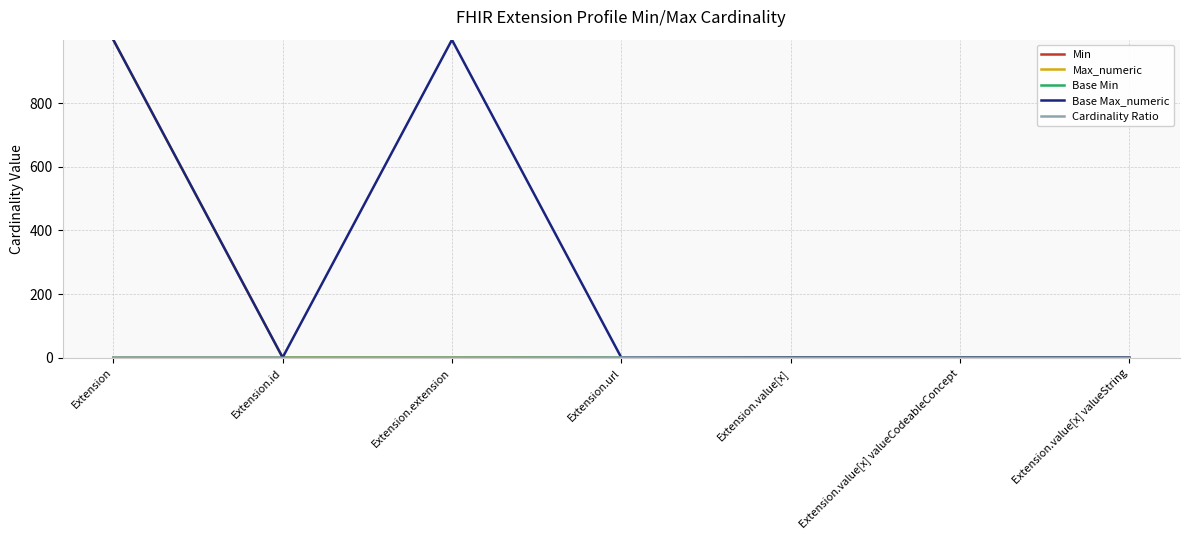

Reading right to left, extract all data points from this chart.

Min: 0	0	0	1	0	0	0
Max_numeric: 1	1	1	1	0	1	999
Base Min: 0	0	0	1	0	0	0
Base Max_numeric: 1	1	1	1	999	1	999
Cardinality Ratio: 0	0	0	1	0	0	0